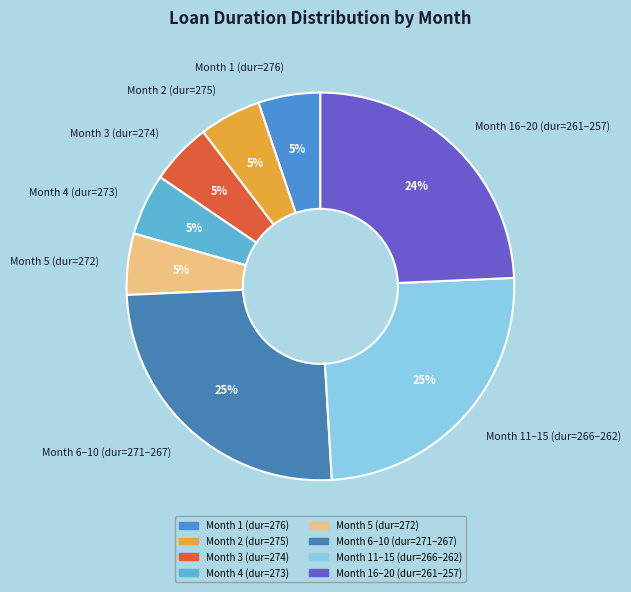

How many slices are in this pie chart?

8